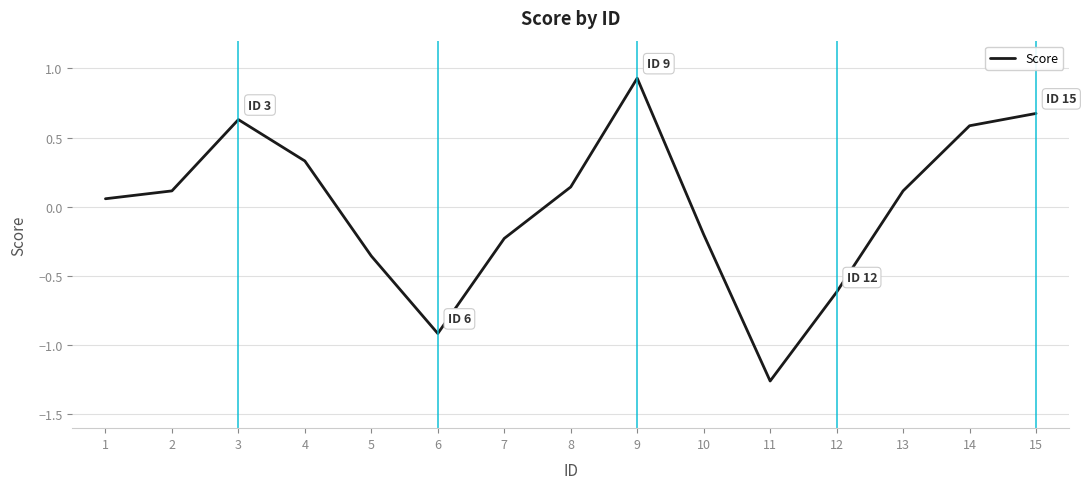

Which label corresponds to the largest value in the chart?

9